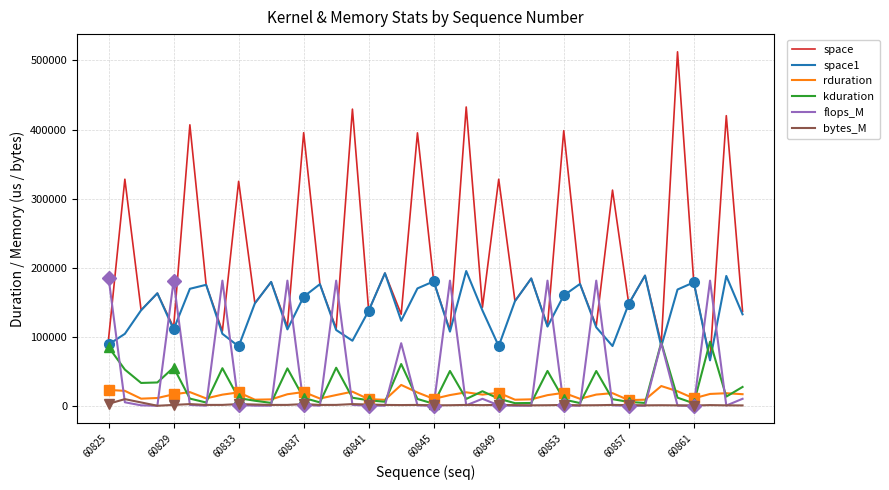

True or false: space1 has a value of 127173 at 60825.

False